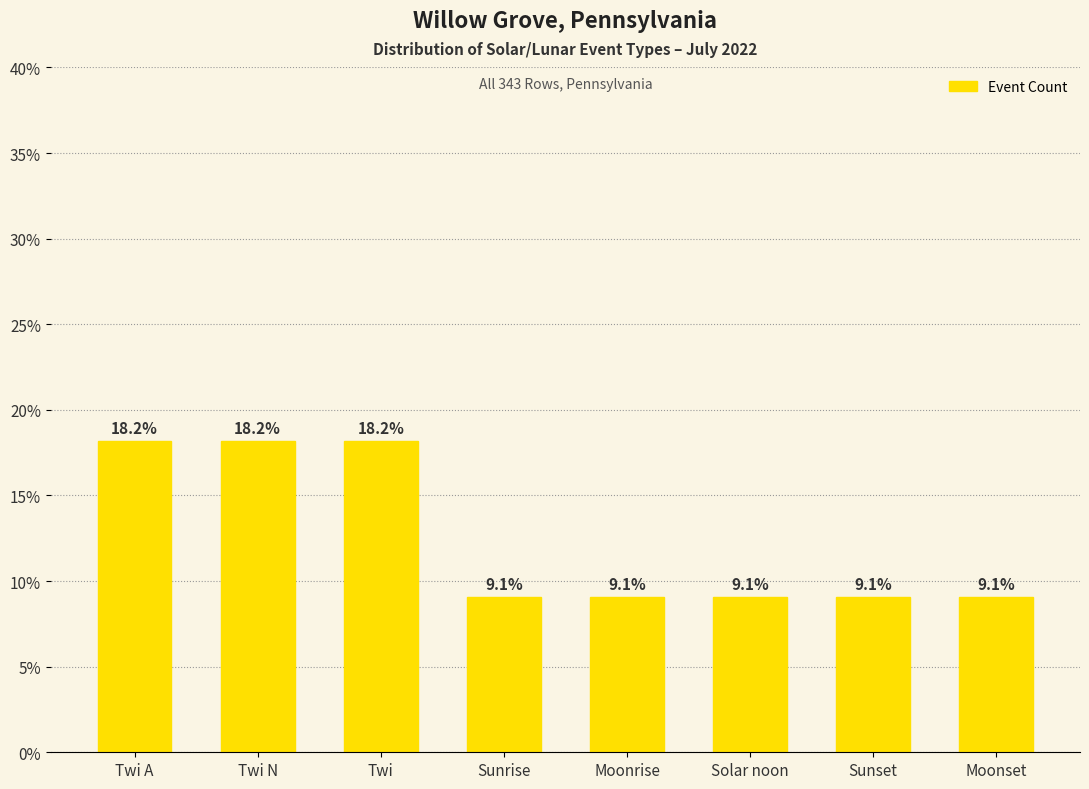

What is the label of the 2nd bar from the right?

Sunset